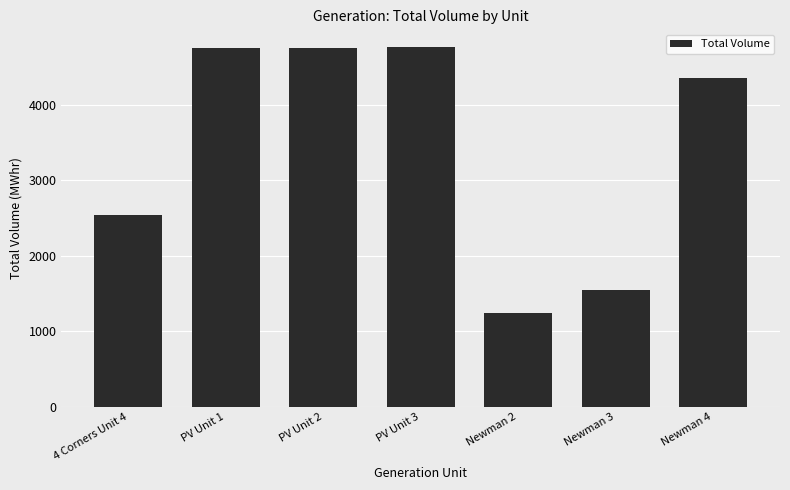

How many data points are less than 4346?

3